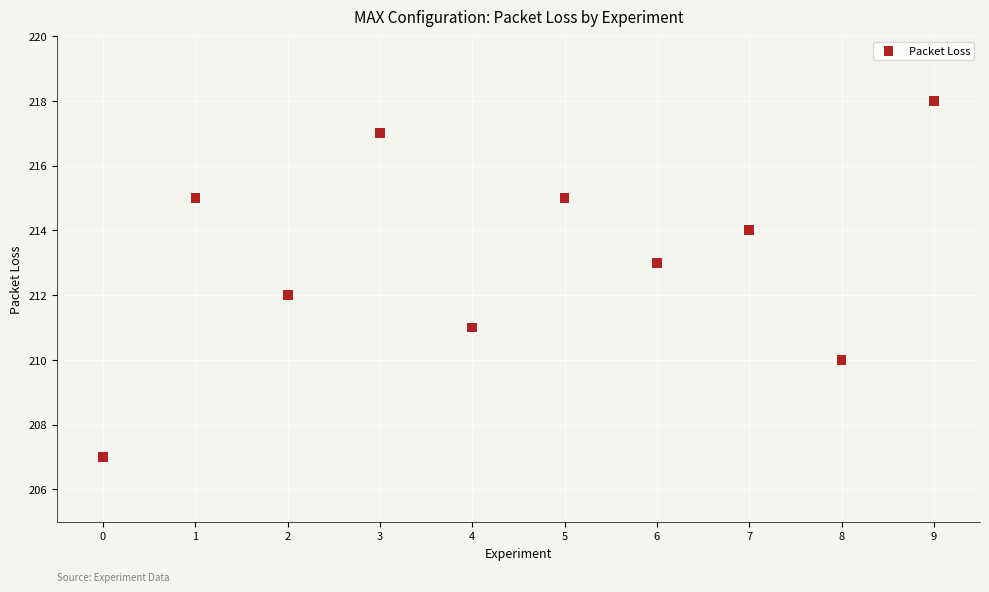

What is the range of Y values (max minus min)?

11